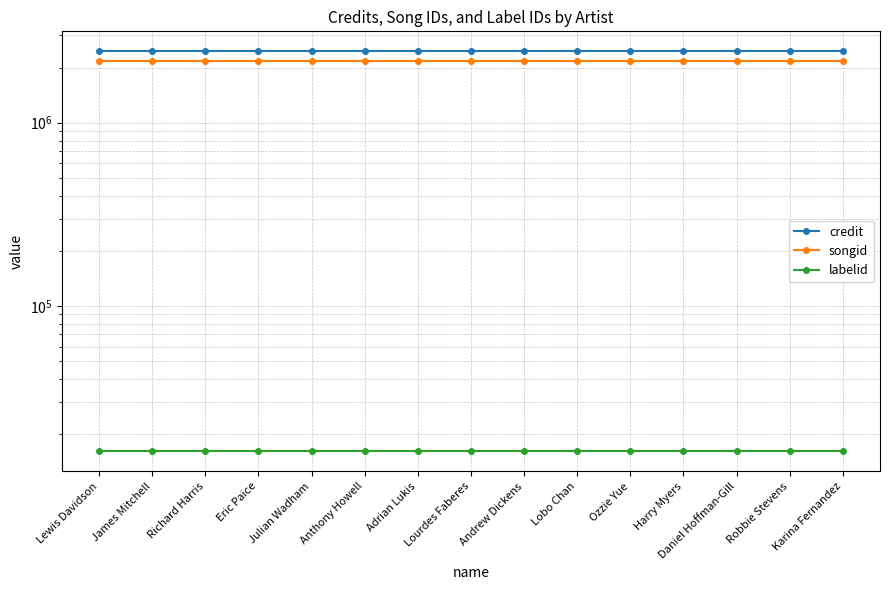

List the series in order of their peak value, highest first.

credit, songid, labelid